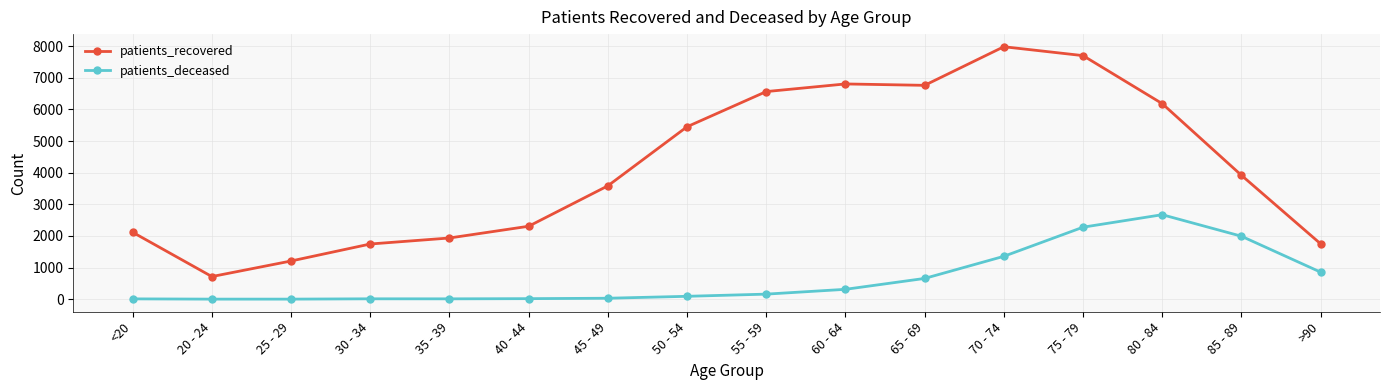

Rank the series by their average value, from lowest to highest.

patients_deceased, patients_recovered